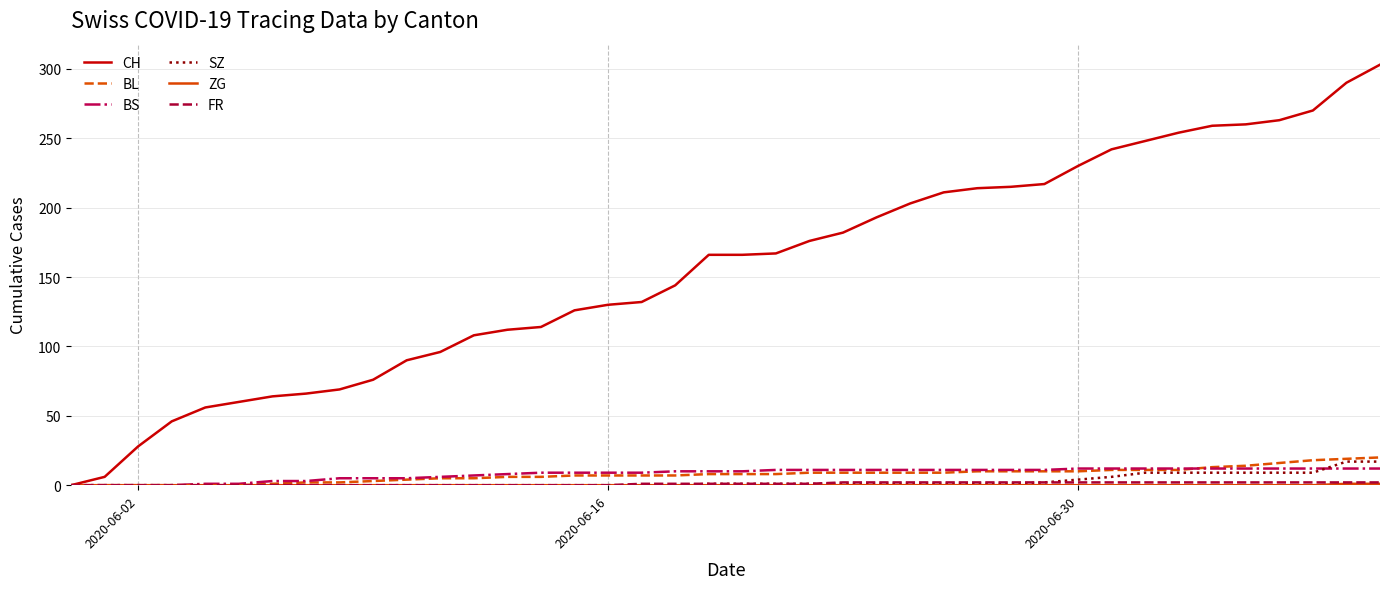

How many lines are shown in the chart?

6